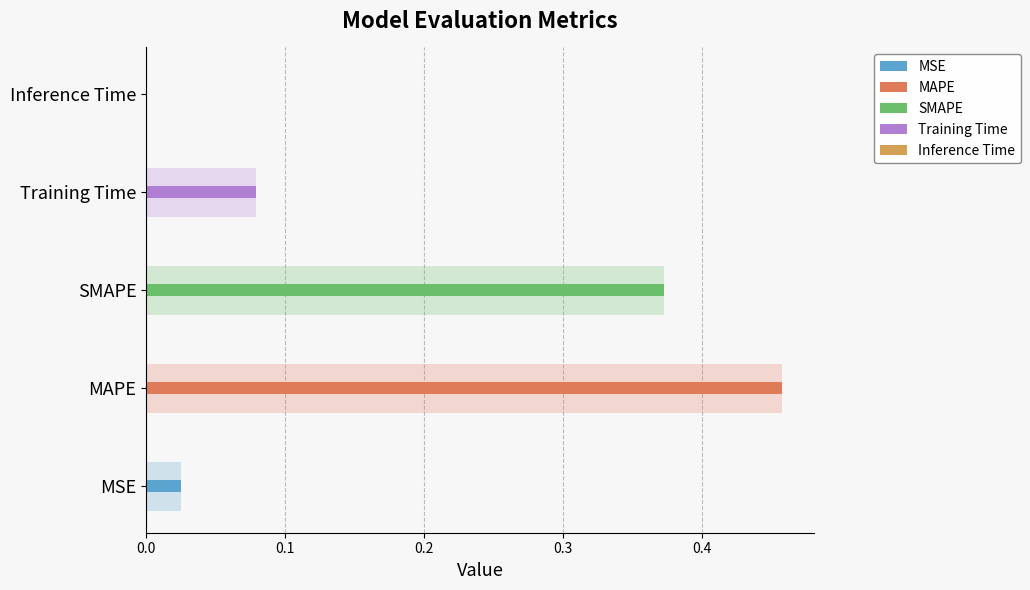

Rank the categories by value from lowest to highest.

Inference Time, MSE, Training Time, SMAPE, MAPE